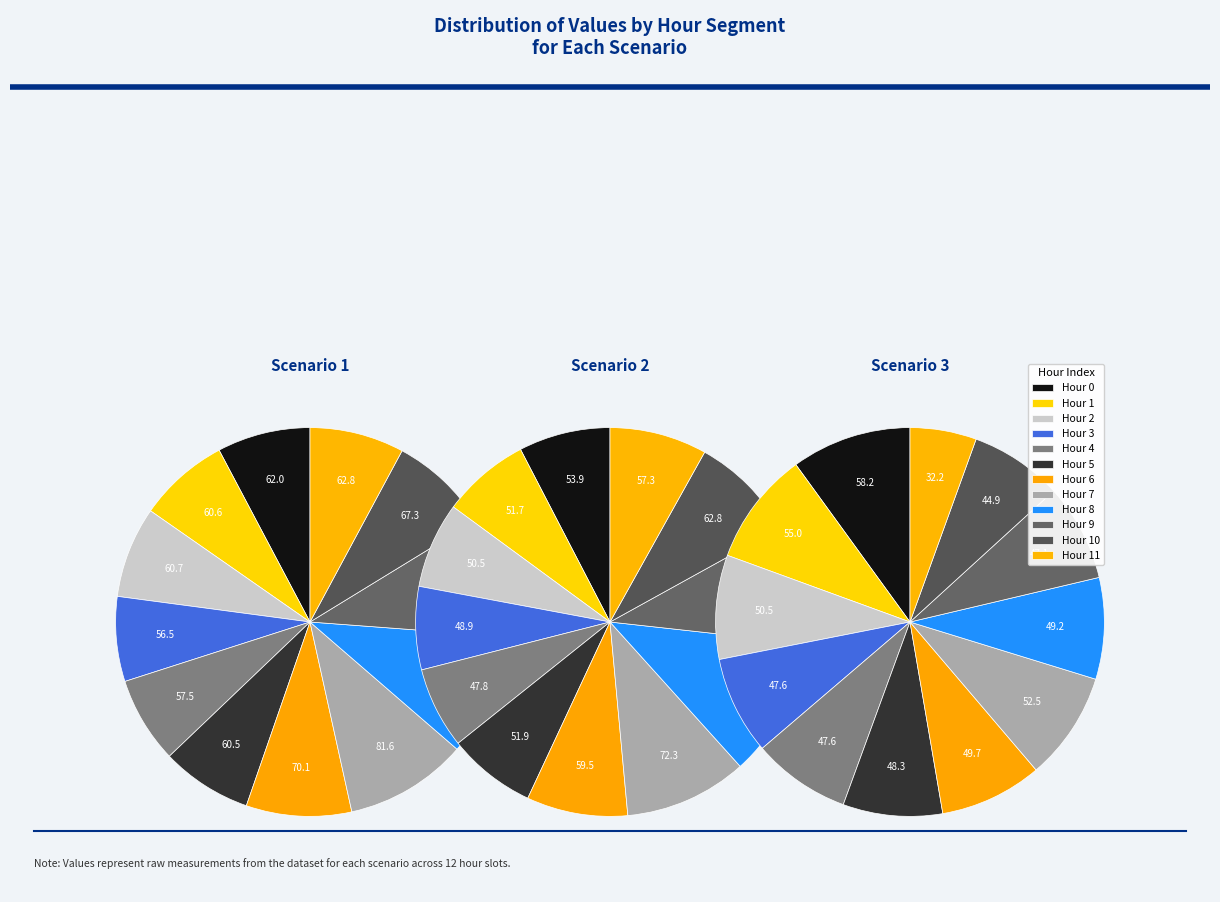

Does 10 represent more than half of the total?

No